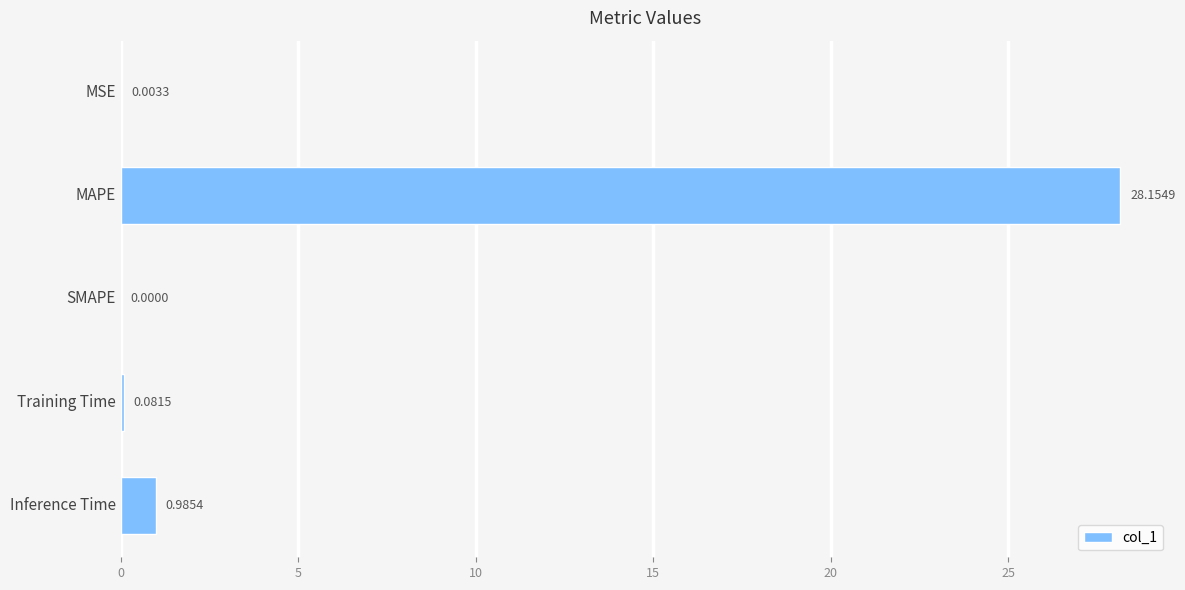

Between Training Time and MAPE, which is larger?

MAPE